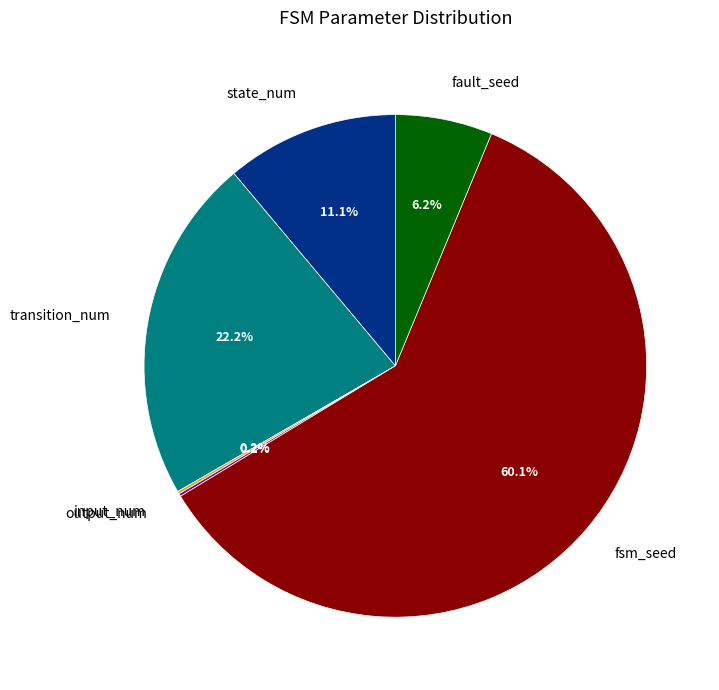

What is the majority slice?

fsm_seed